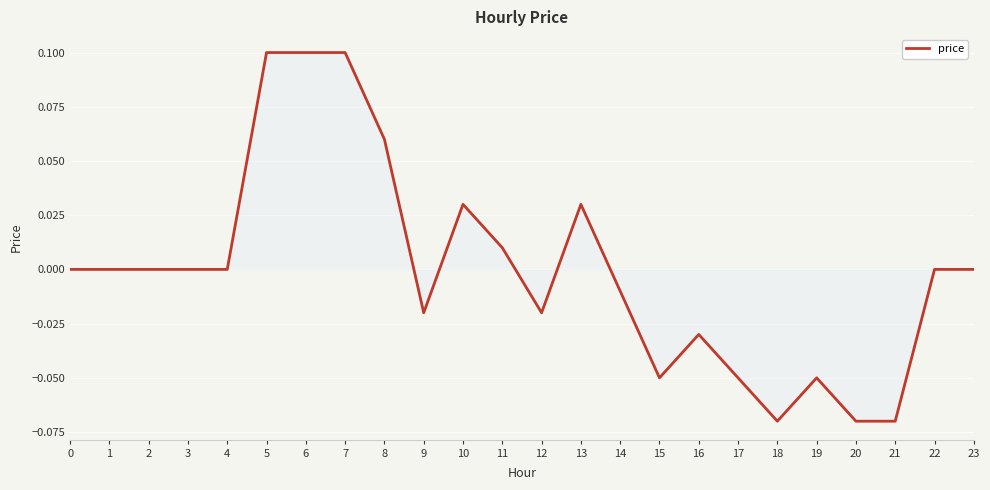

What is the difference between the maximum and minimum values?

0.2